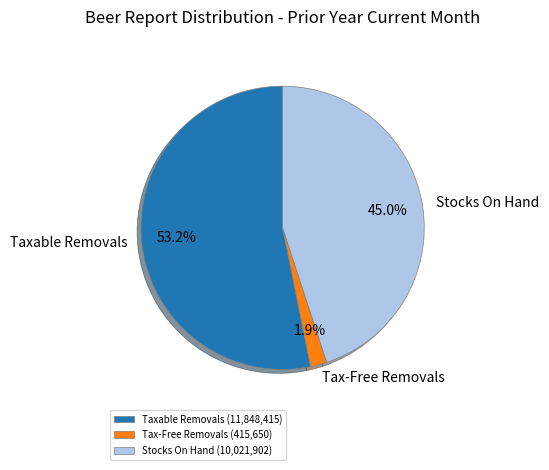

To the nearest percent, what is the average slice percentage?

33%